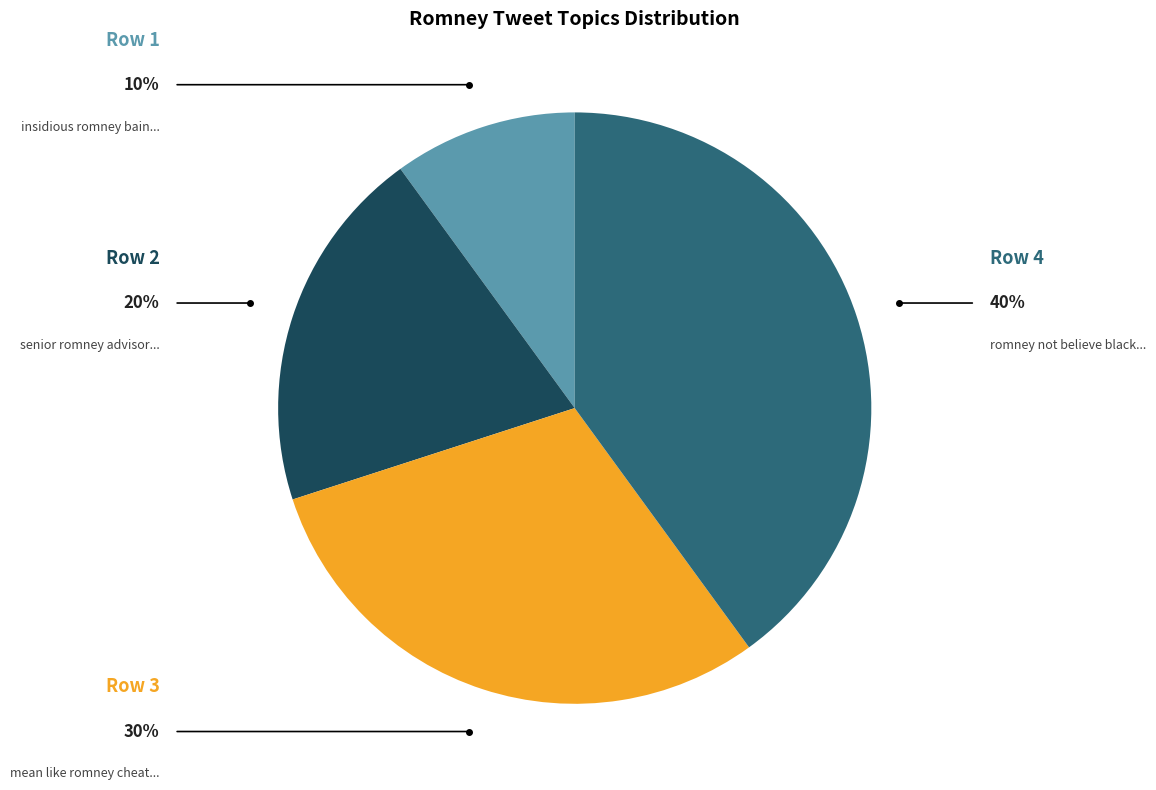

Does any single category account for the majority?

No